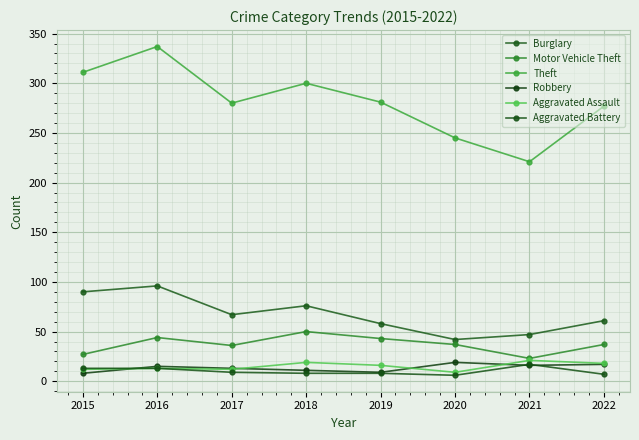

Which label corresponds to the largest value in the chart?

2016